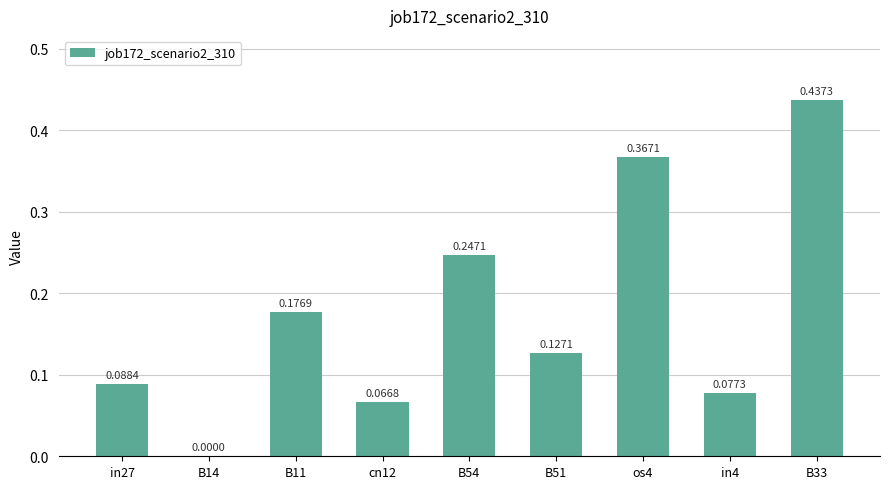

Where is the data nearest to the value 0?

B14